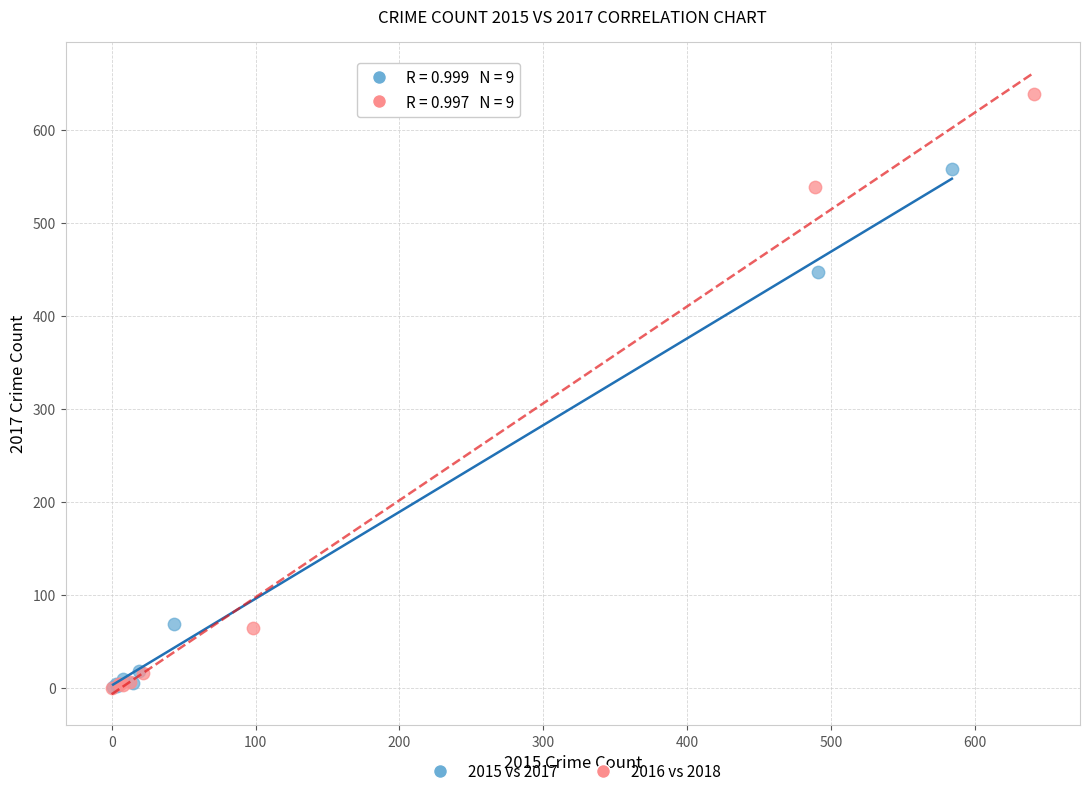

Which series reaches the maximum Y coordinate?

2016 vs 2018